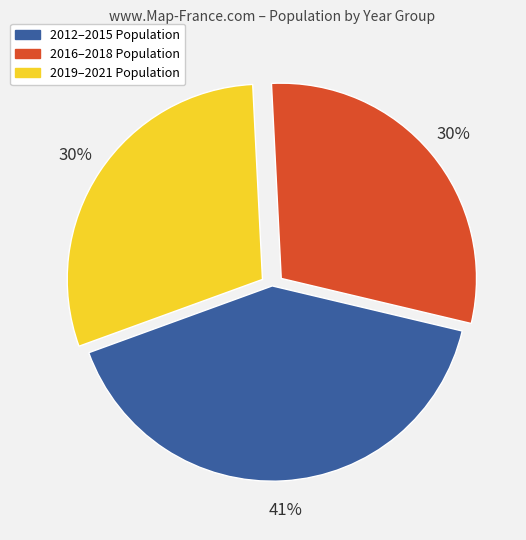

Is there any slice that represents more than half of the pie?

No